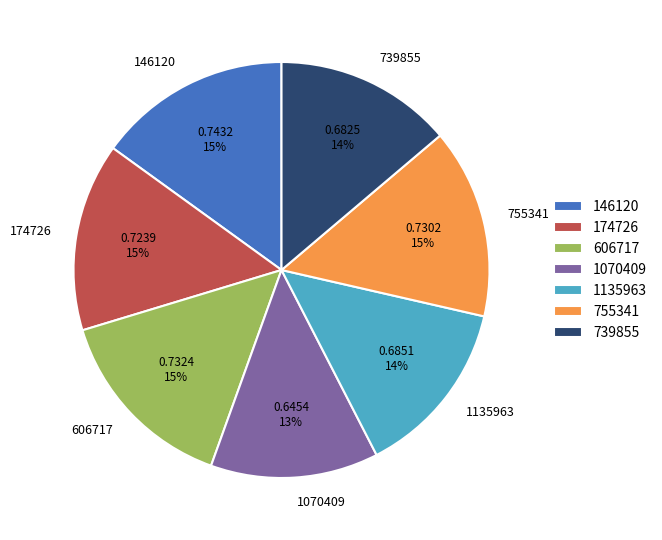

To the nearest percent, what percentage of the pie is 1070409?

13%